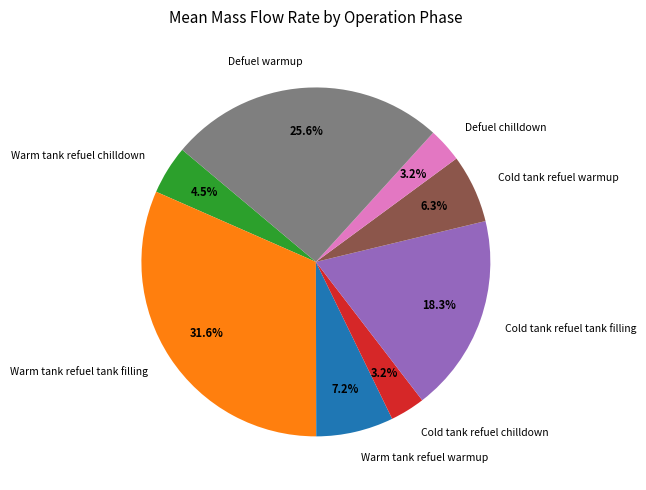

To the nearest percent, what percentage of the pie is Cold tank refuel tank filling?

18%